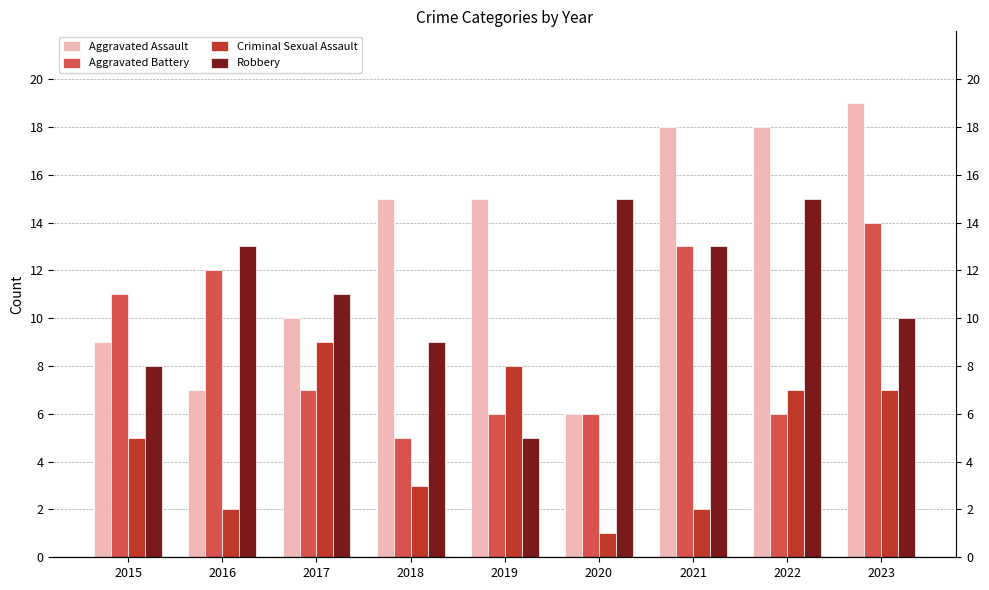

What is the difference between the Aggravated Assault values at 2019 and 2016?

8